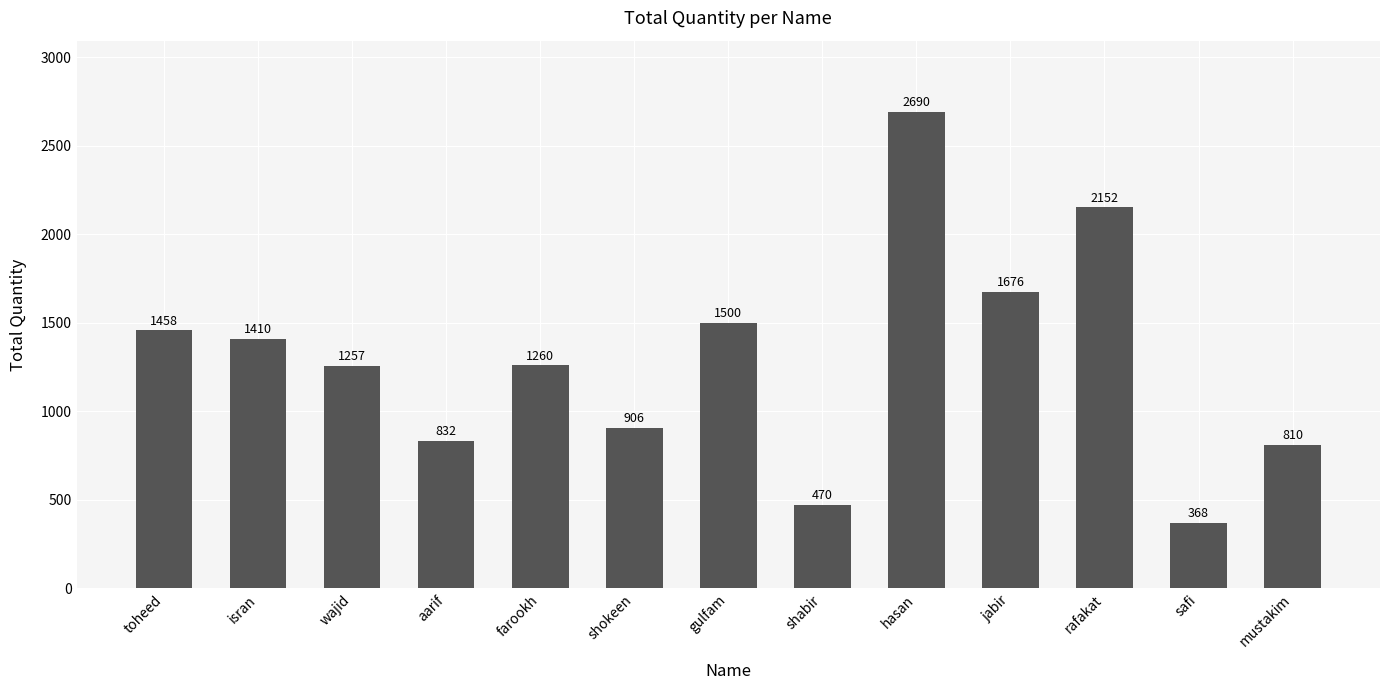

What is the sum of the values at aarif and gulfam?

2332